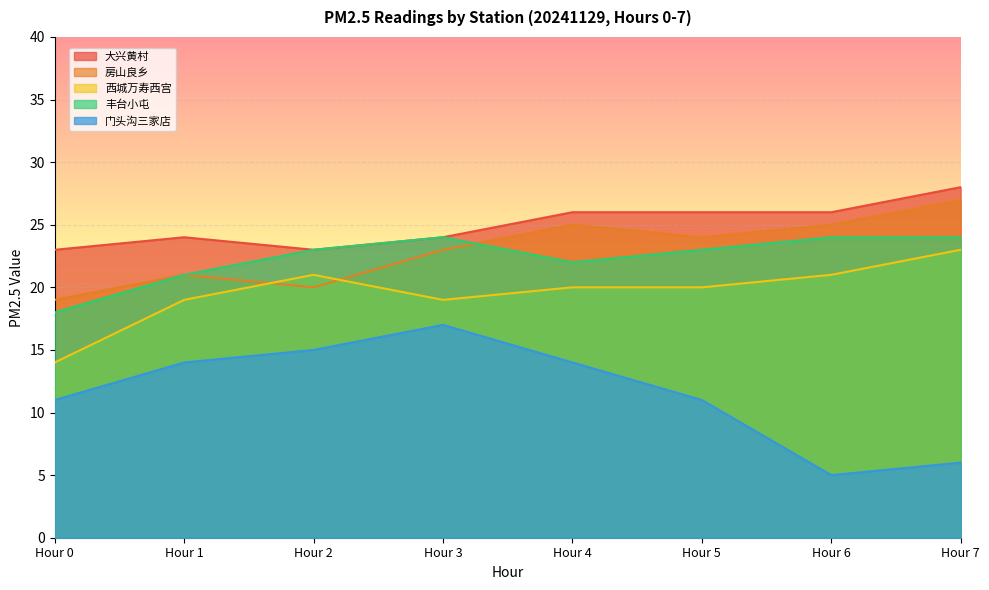

What is the difference between the highest and lowest values at Hour 0?

12